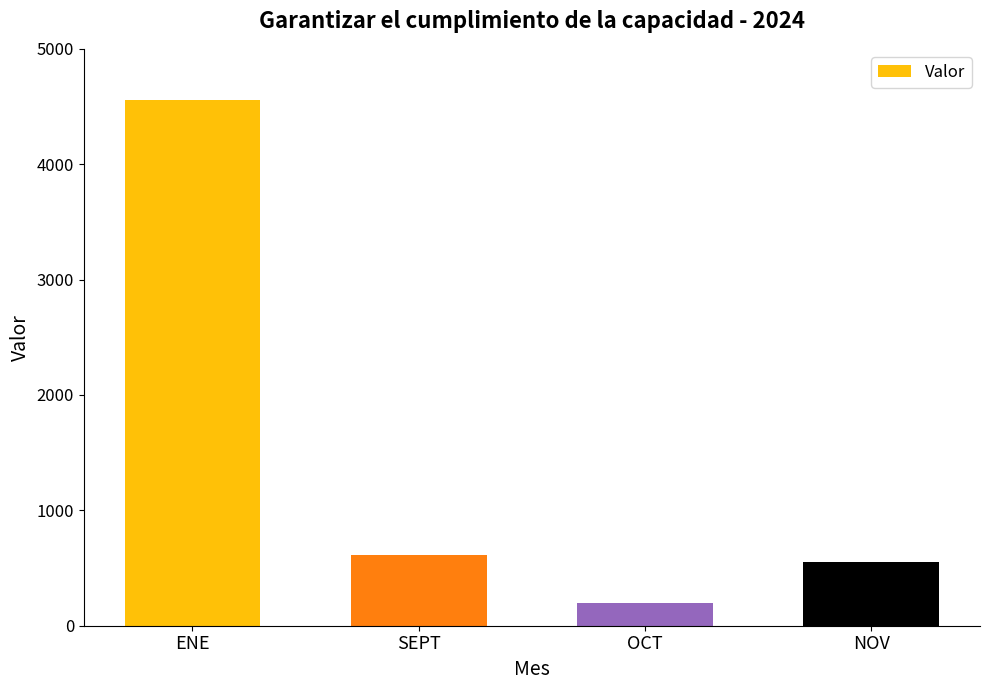

Count the number of data series in this chart.

1